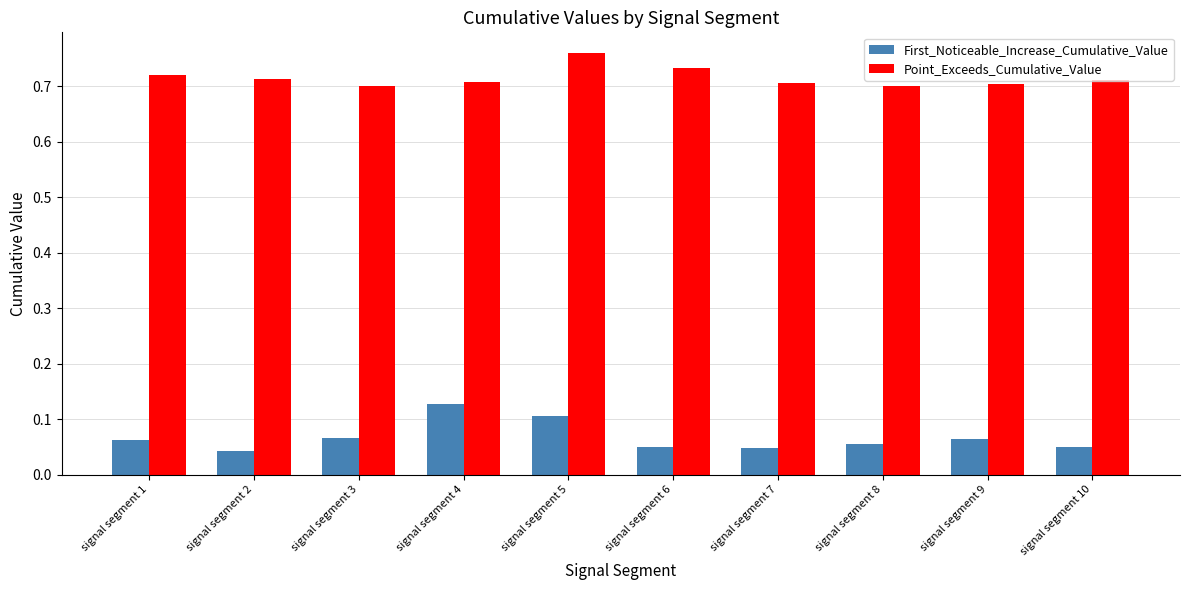

How many Point_Exceeds_Cumulative_Value values are between 0 and 1?

10